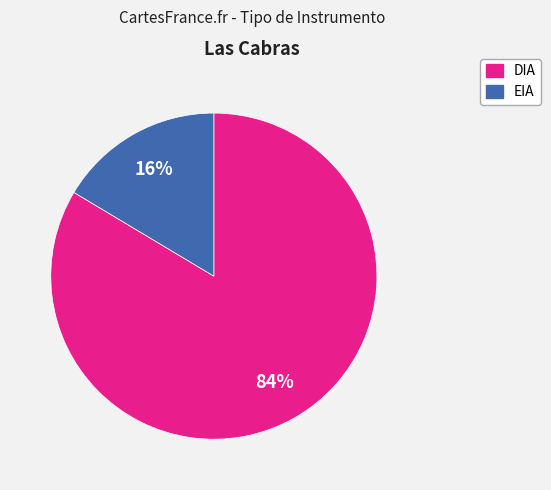

To the nearest percent, what portion does EIA represent?

16%